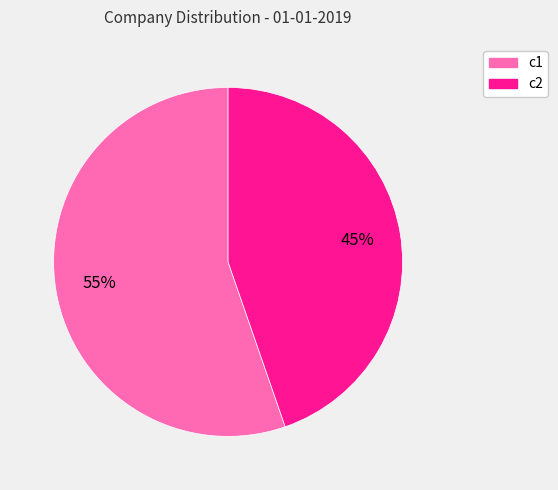

Is it true that c2 is 45% of the pie?

True